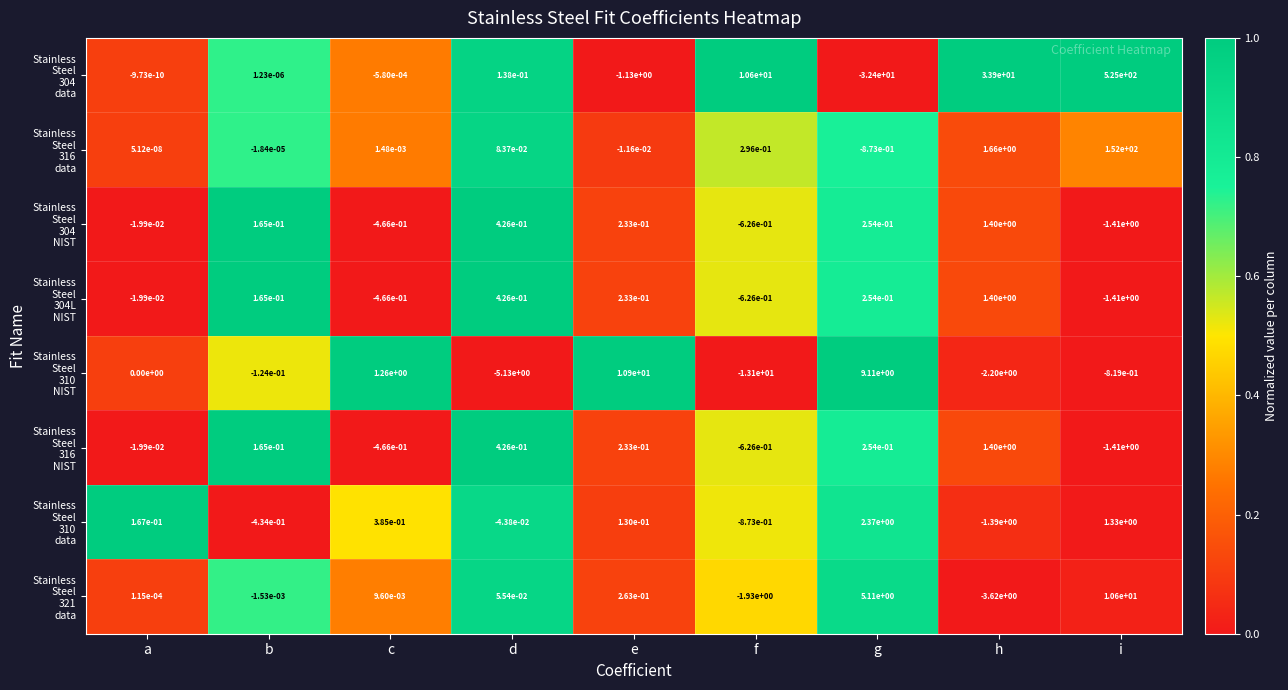

Which label corresponds to the largest value in the chart?

i